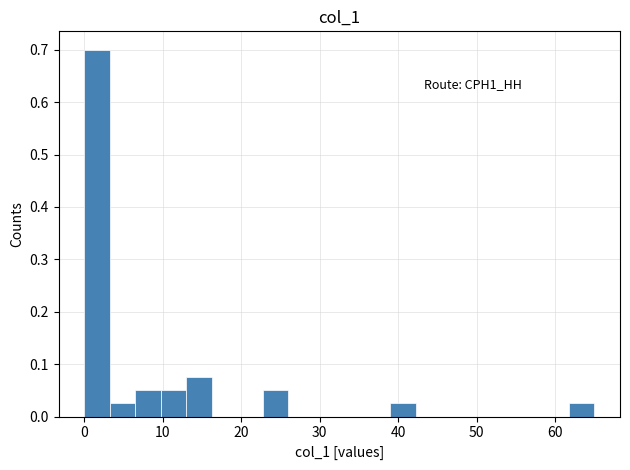

Read against the x-axis, roughly where is the centre of the tallest bar?

2